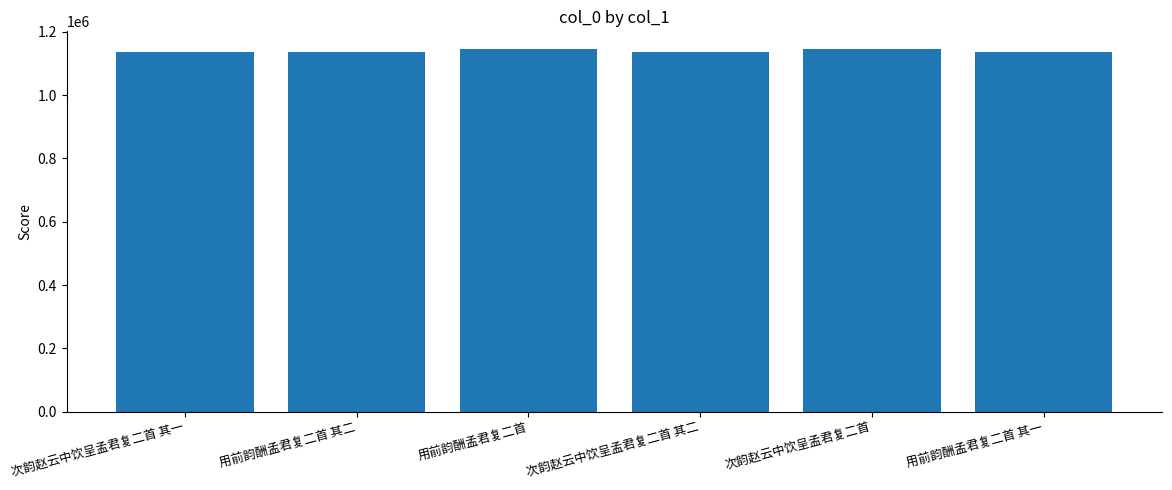

What value does the data have at 用前韵酬孟君复二首?

1143919